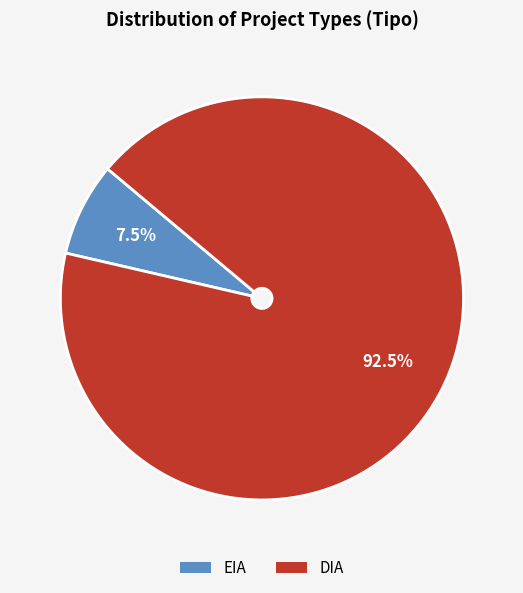

To the nearest percent, what is the difference between the largest and smallest slice percentages?

85%